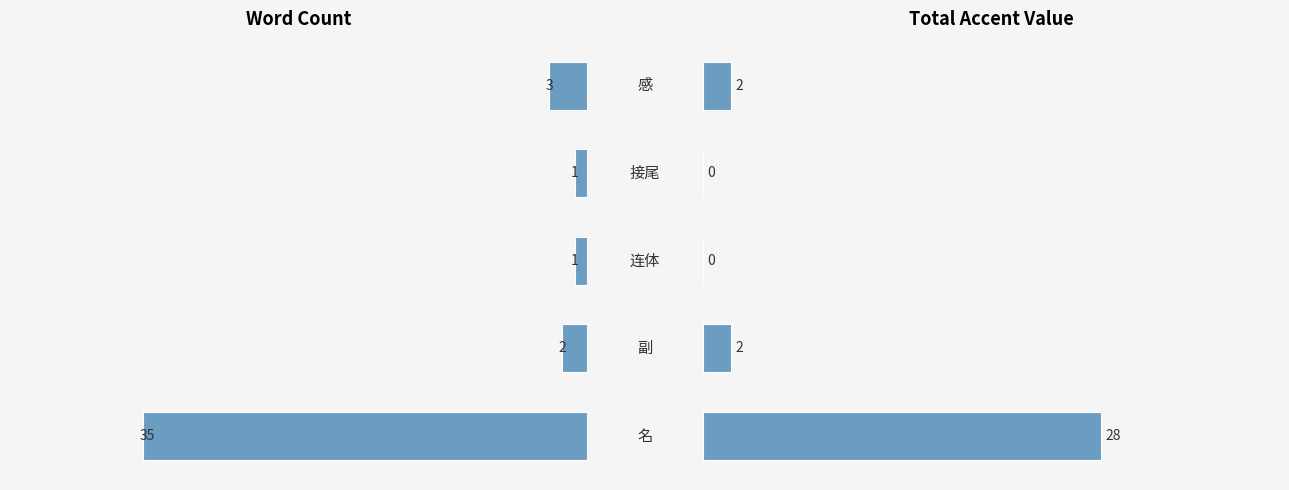

How many series are shown in this chart?

2